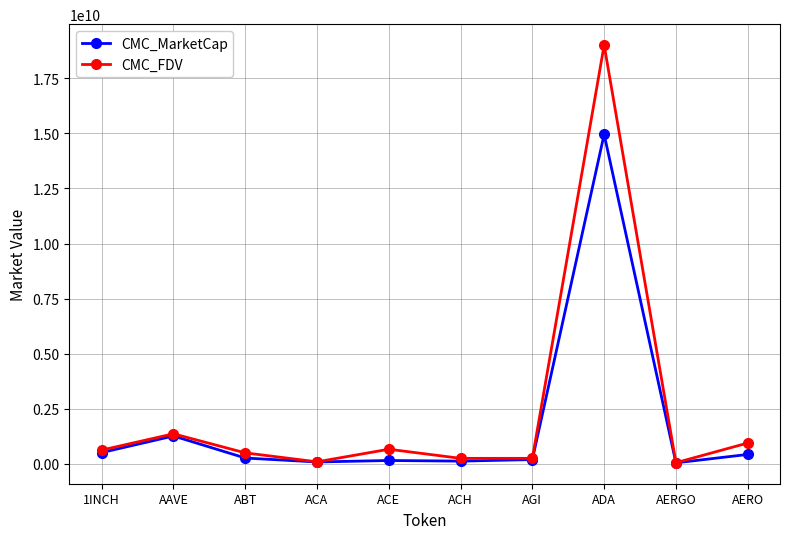

What is the spread (max minus min) of values at AAVE?

98121190.5